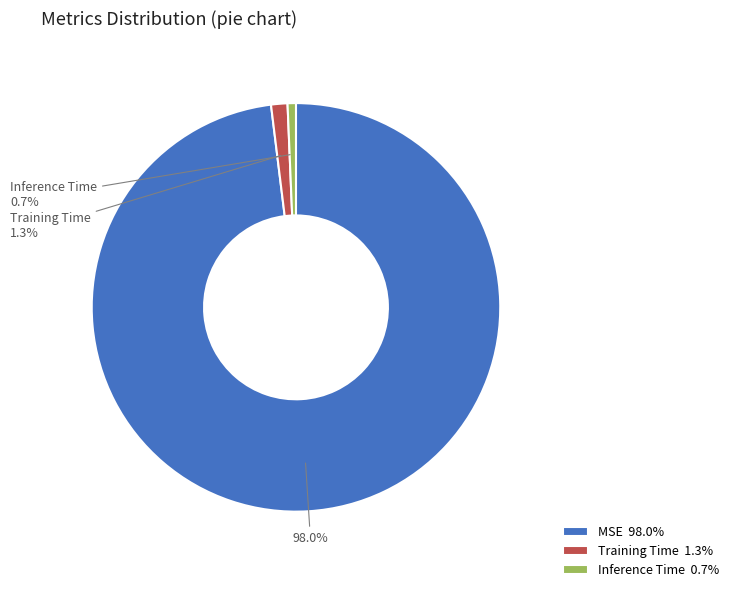

True or false: Training Time accounts for 1% of the total.

True